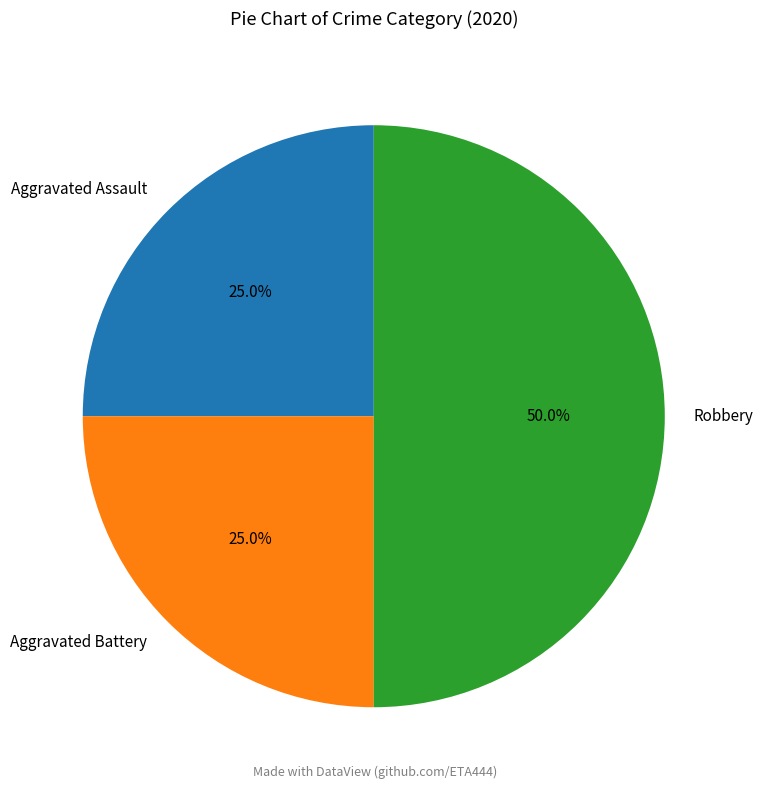

Which category has the biggest portion of the pie?

Robbery